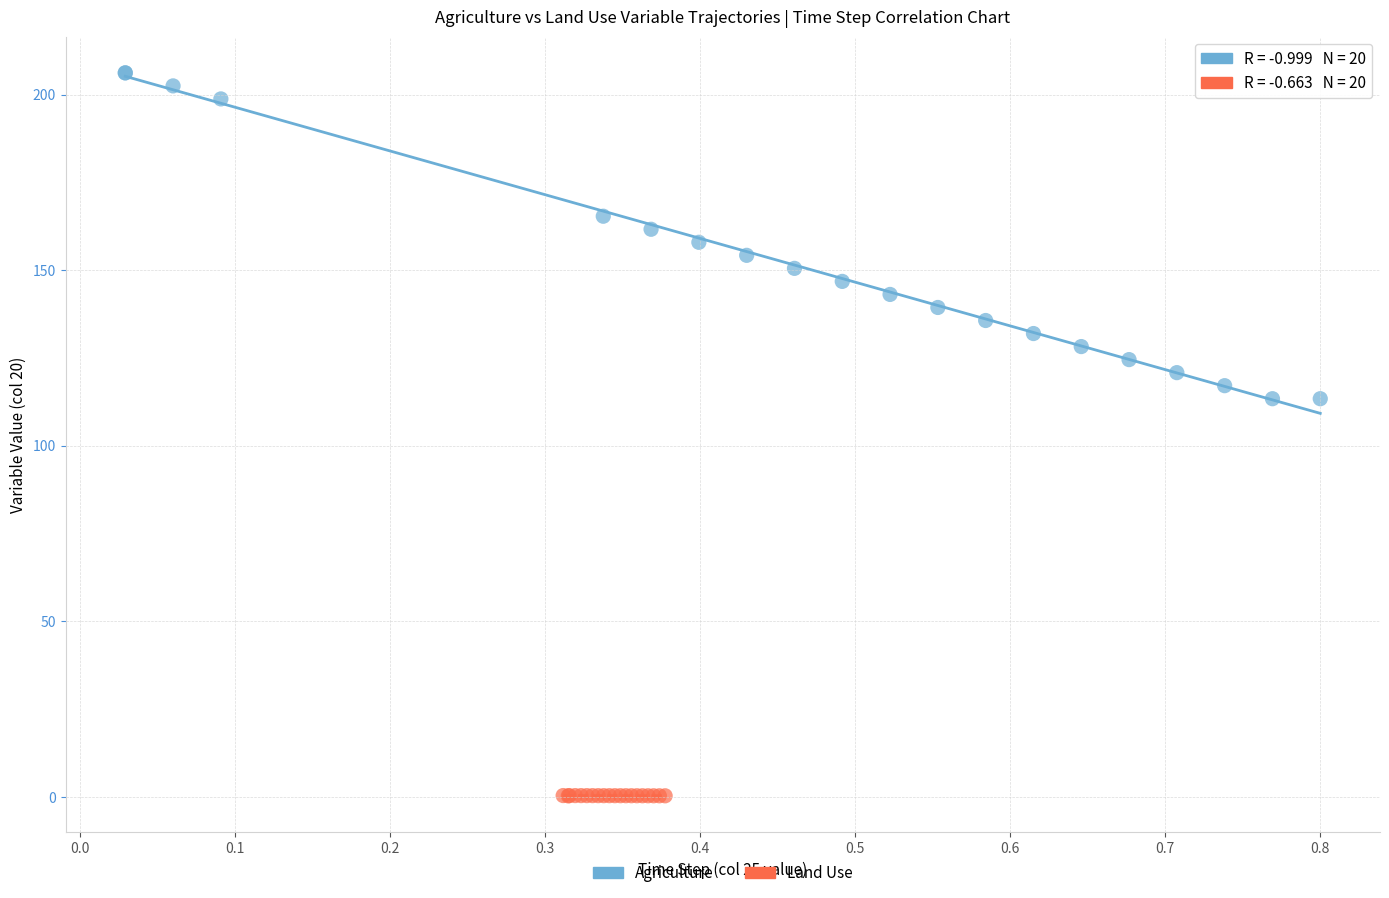

Which series has the largest Y range (max minus min)?

Agriculture